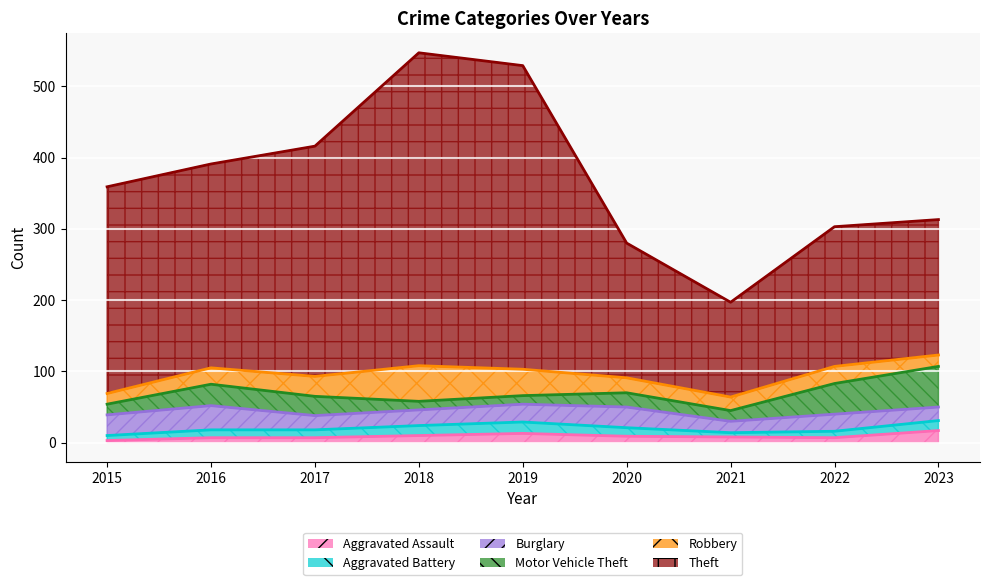

What is the smallest value displayed?

3